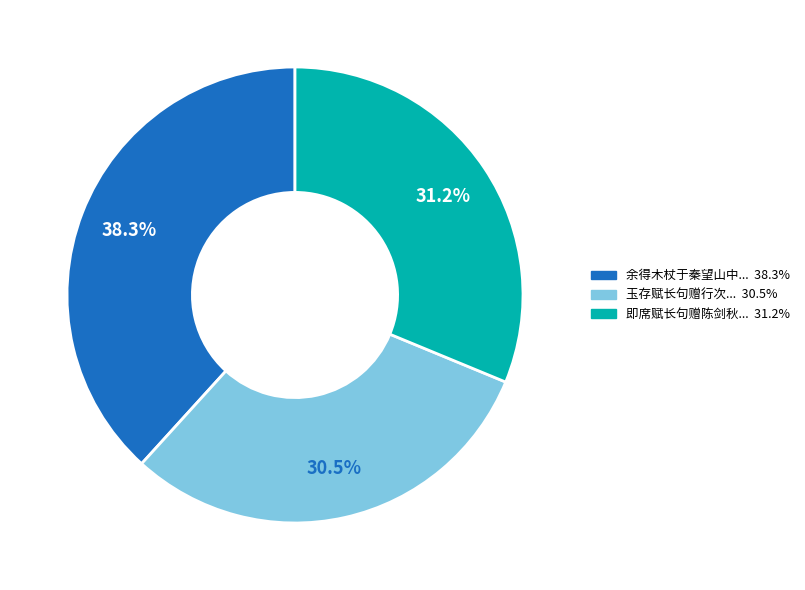

Is there any slice that represents more than half of the pie?

No